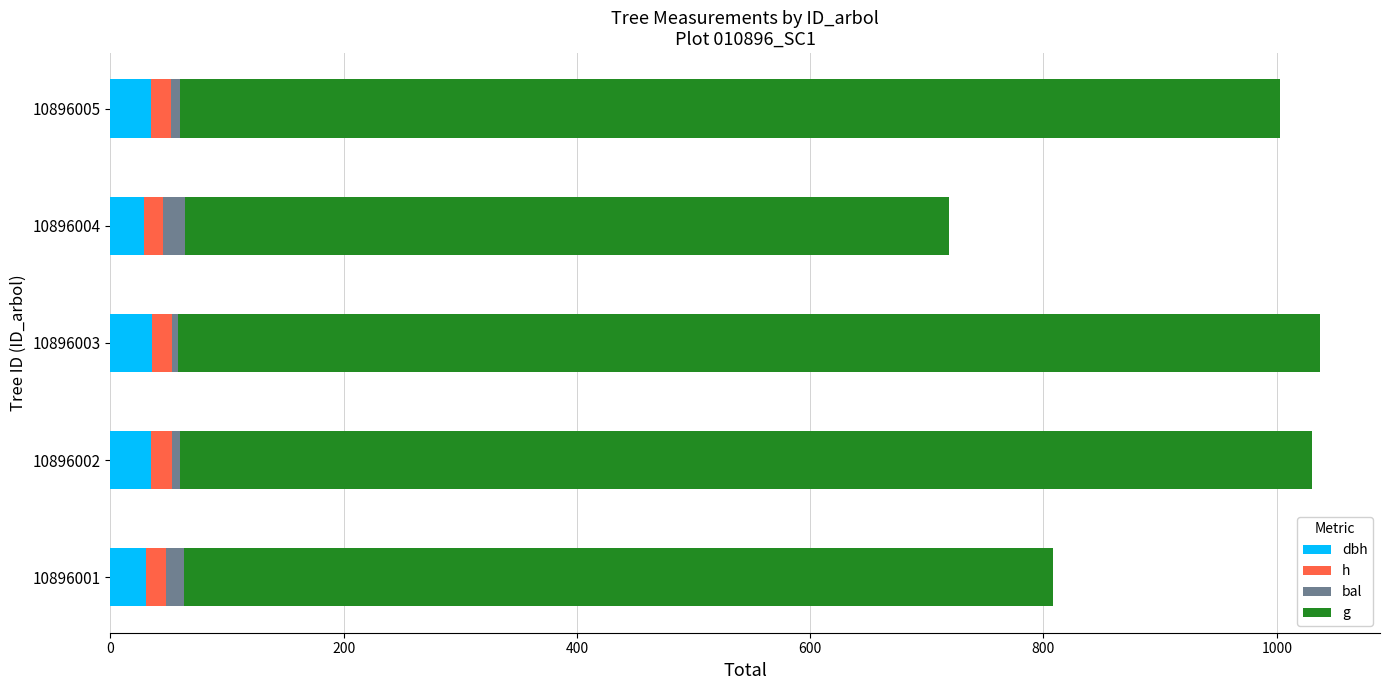

What are all the series names shown in the legend?

dbh, h, bal, g